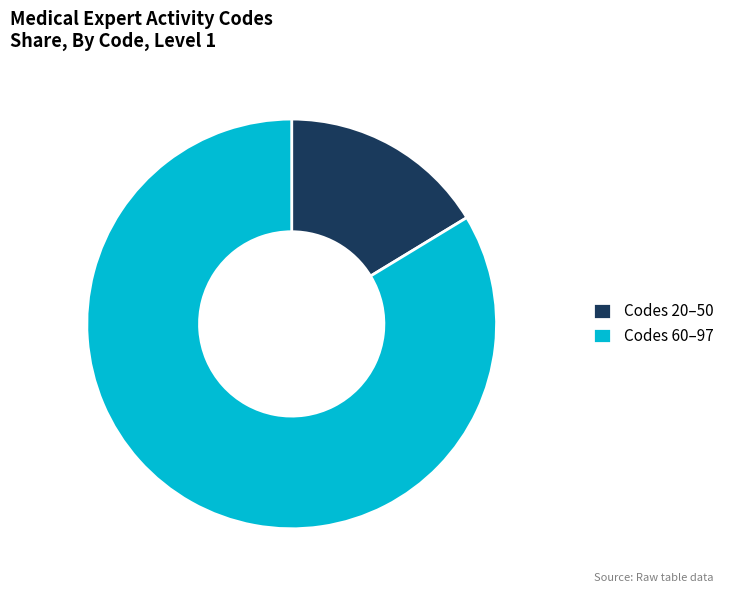

What is the ratio of the value at Codes 60–97 to the value at Codes 20–50?

5.1